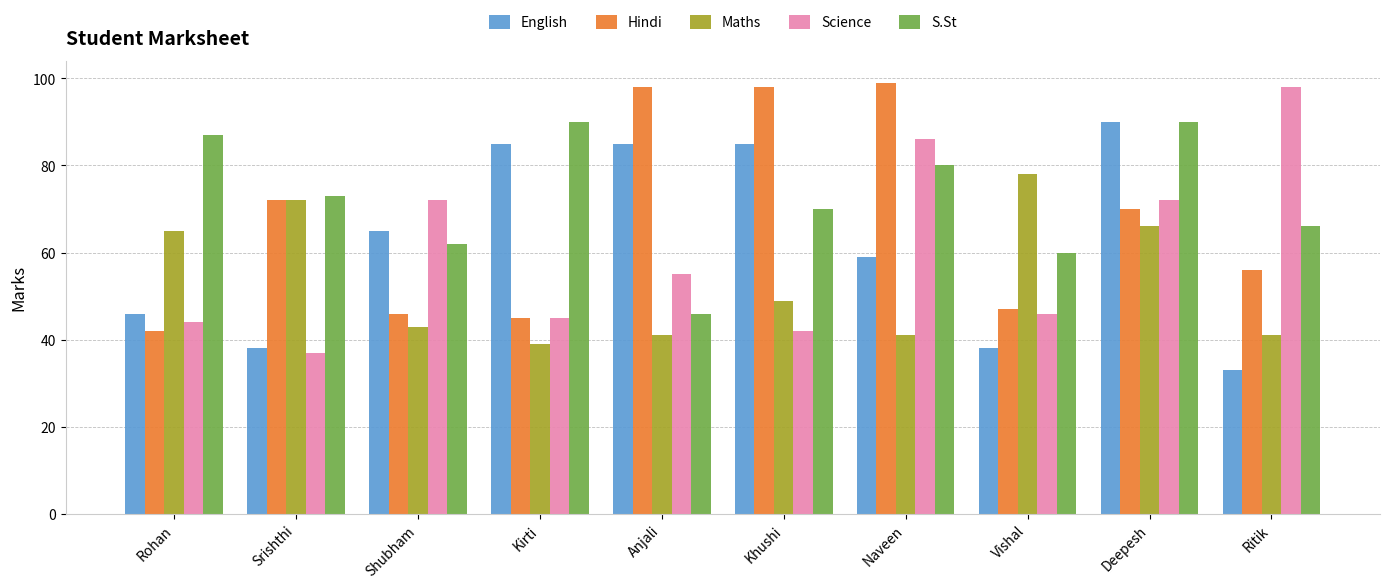

Rank the series at Rohan from lowest to highest value.

Hindi, Science, English, Maths, S.St